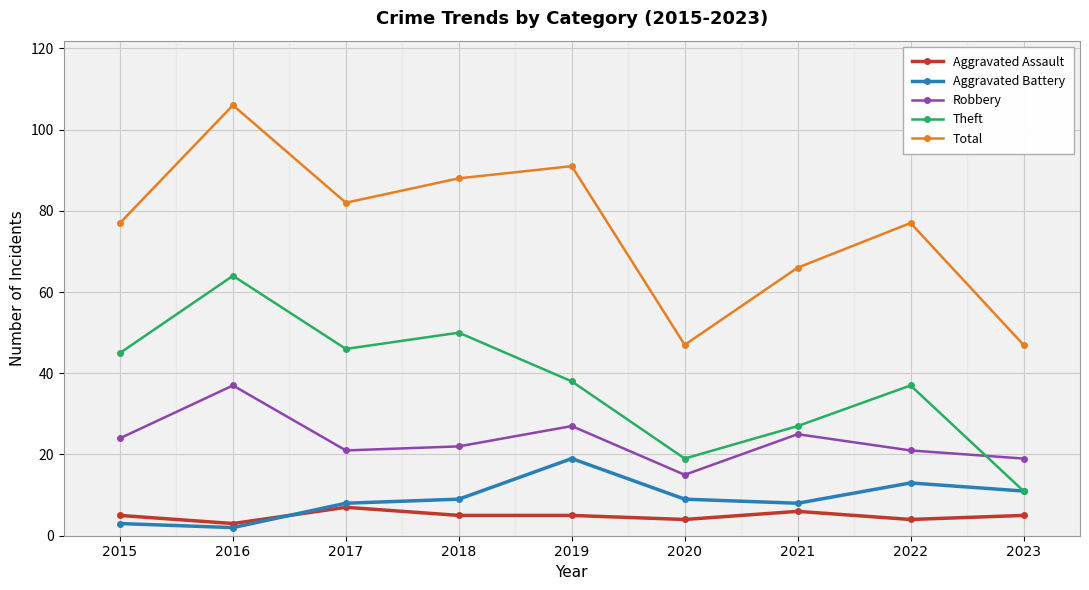

What is the total value across all series at 2018?

174